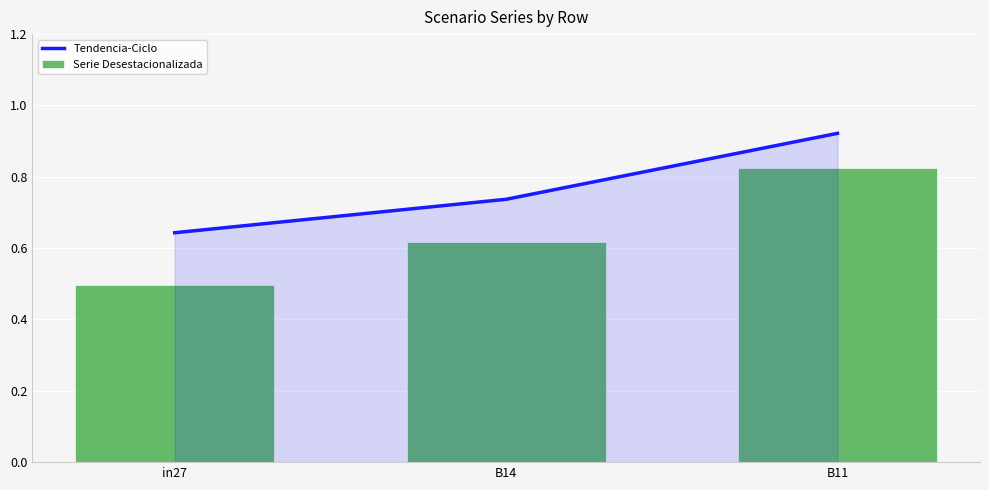

Count the Serie Desestacionalizada values in the range 0 to 1.

3